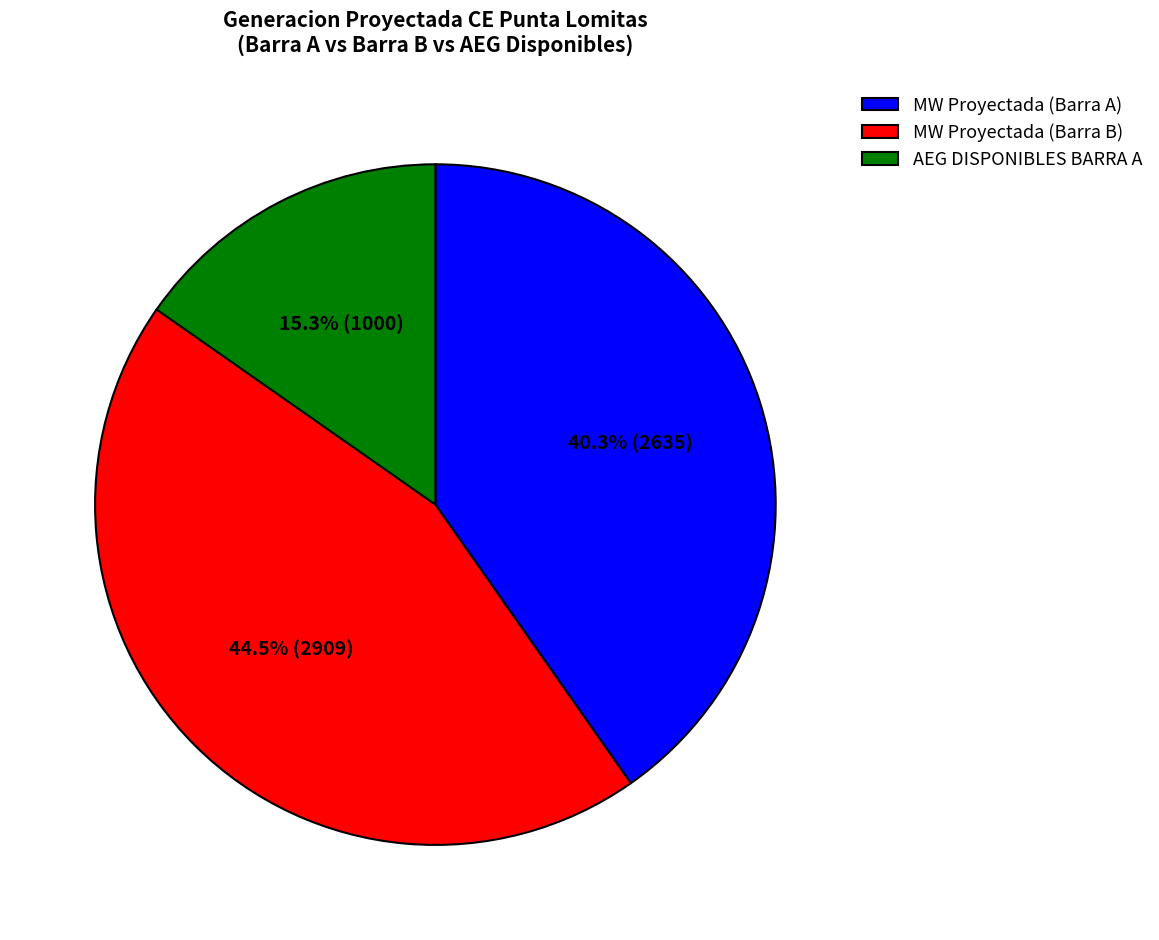

Rank the categories by value from highest to lowest.

MW Proyectada (Barra B), MW Proyectada (Barra A), AEG DISPONIBLES BARRA A